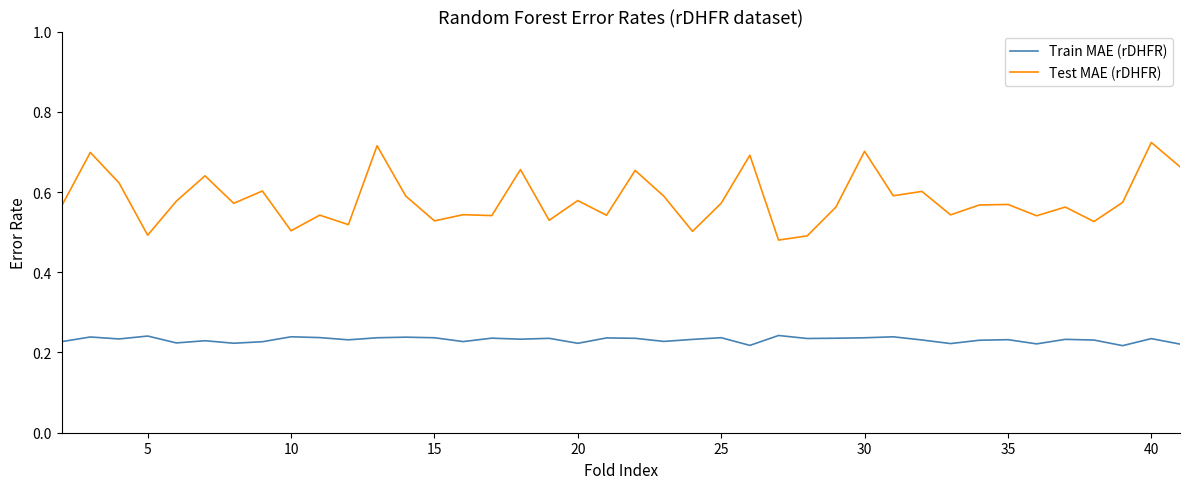

Which series has the largest total across all categories?

Test MAE (rDHFR)